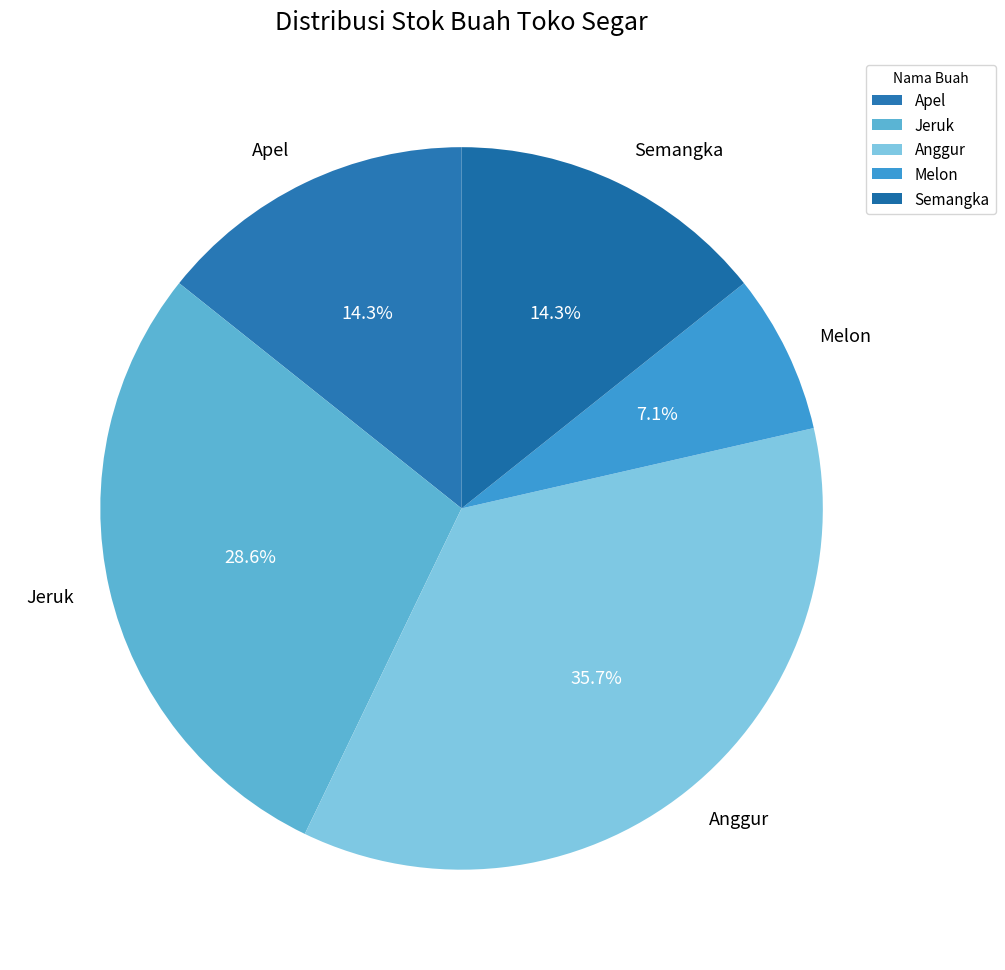

To the nearest percent, what is the combined percentage of Jeruk and Melon?

36%